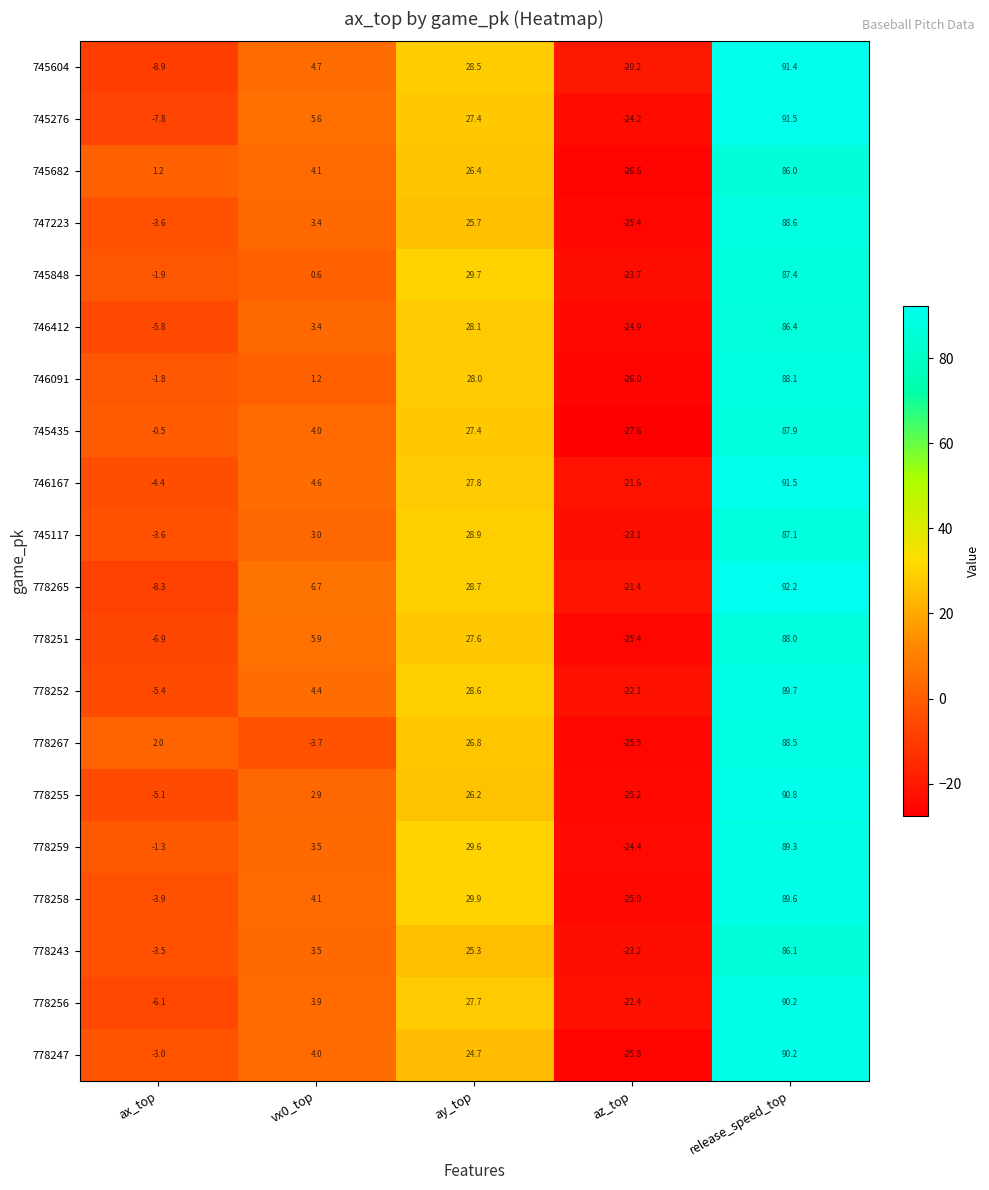

List the labels in order of 745117 value, largest first.

release_speed_top, ay_top, vx0_top, ax_top, az_top